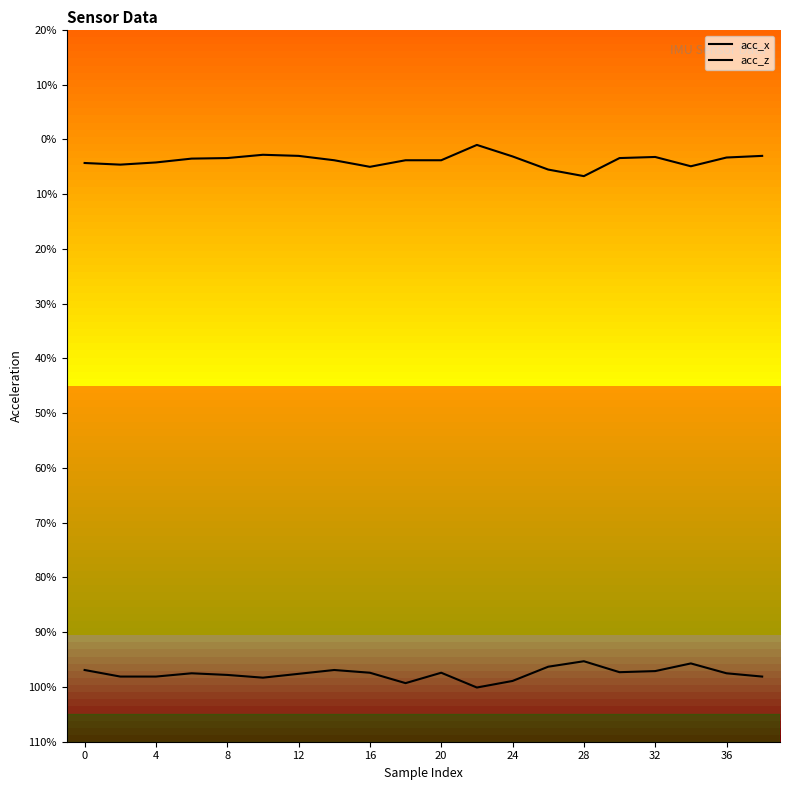

Reading left to right, list all the values displayed in this chart.

acc_x: -0.4	-0.5	-0.4	-0.3	-0.3	-0.3	-0.3	-0.4	-0.5	-0.4	-0.4	-0.1	-0.3	-0.6	-0.7	-0.3	-0.3	-0.5	-0.3	-0.3
acc_z: -9.7	-9.8	-9.8	-9.8	-9.8	-9.8	-9.8	-9.7	-9.7	-9.9	-9.7	-10.0	-9.9	-9.6	-9.5	-9.7	-9.7	-9.6	-9.8	-9.8